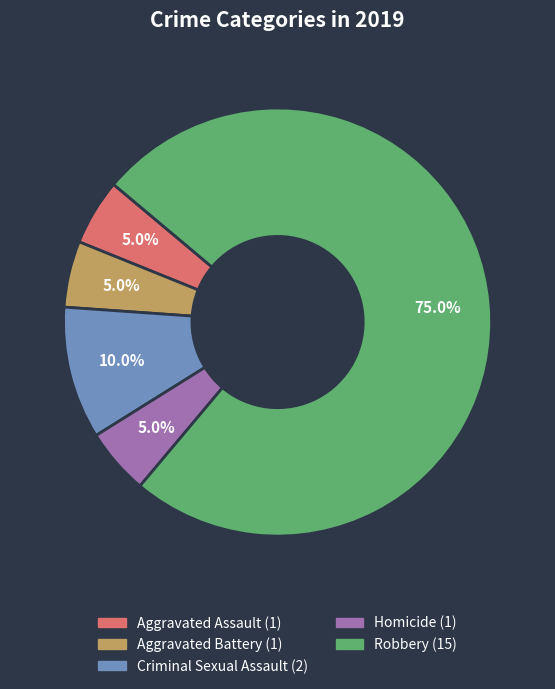

Which has a higher value, Aggravated Battery or Robbery?

Robbery